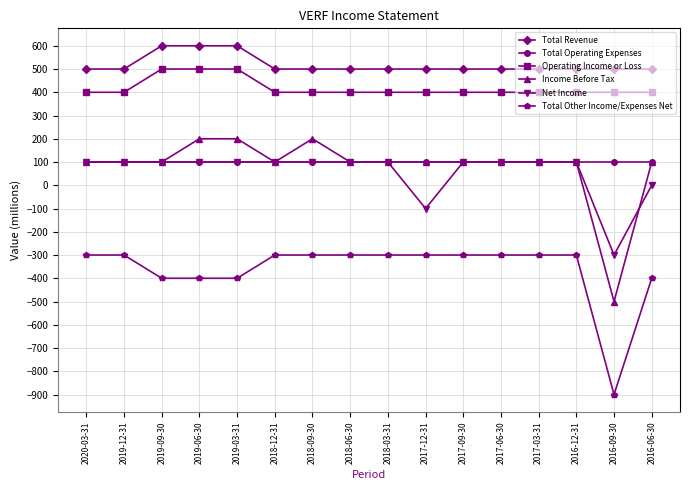

True or false: Net Income and Total Other Income/Expenses Net cross at least once.

False